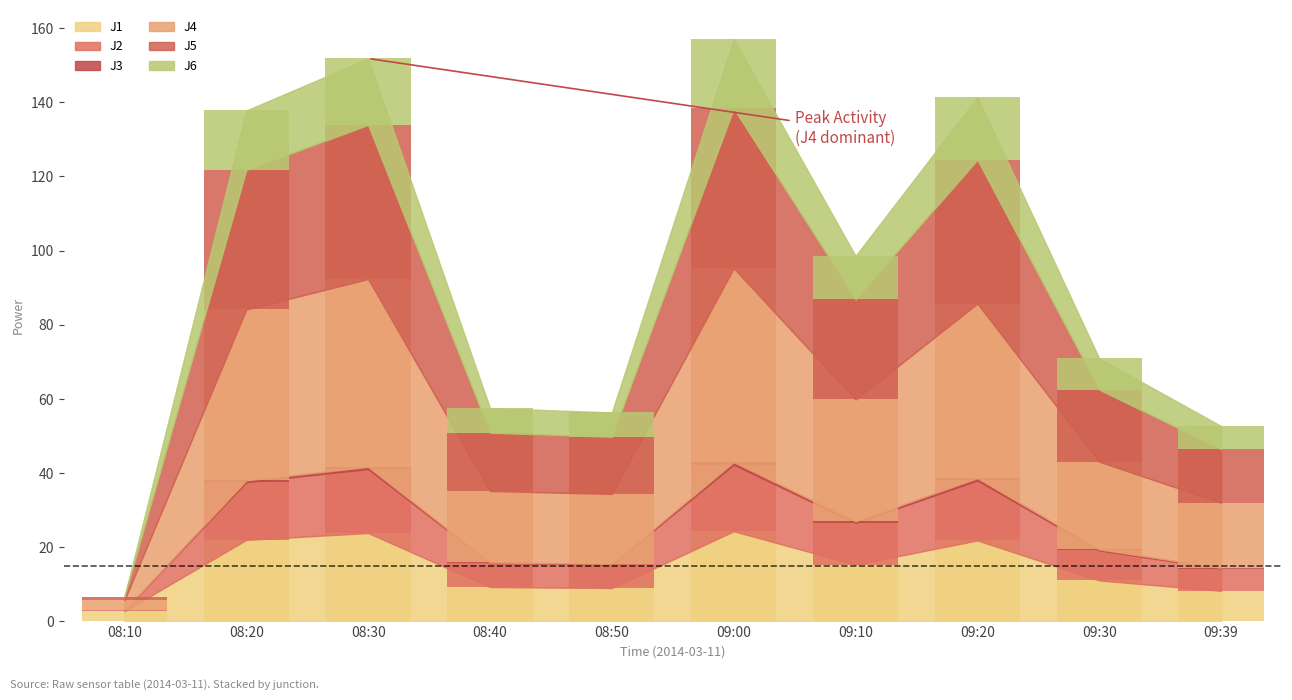

What are all the series names shown in the legend?

J1, J2, J3, J4, J5, J6